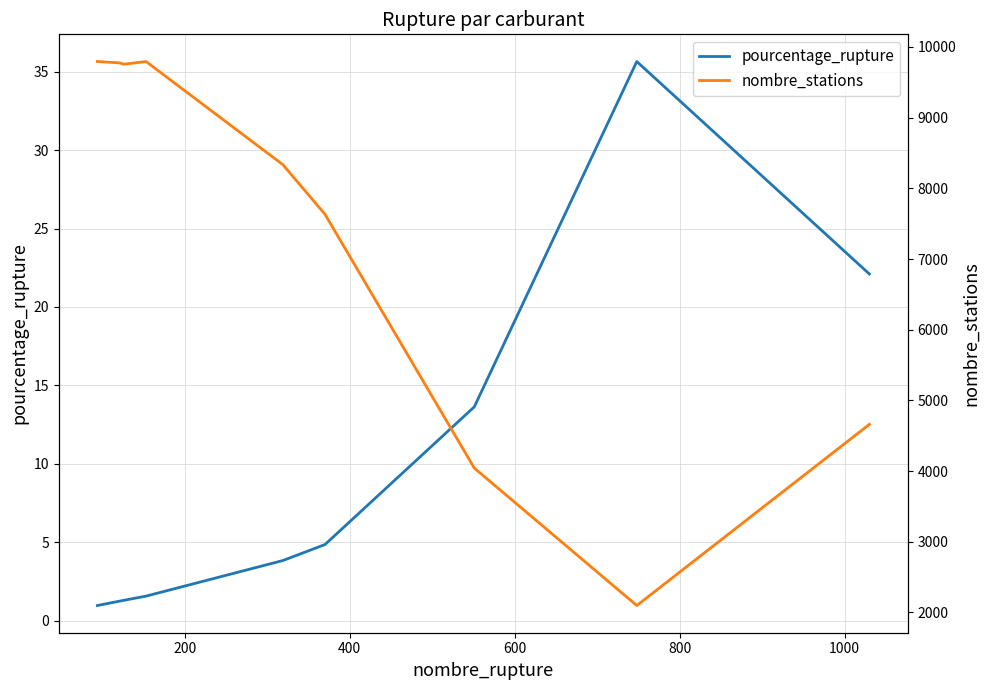

What is the sum of all pourcentage_rupture values?

85.1